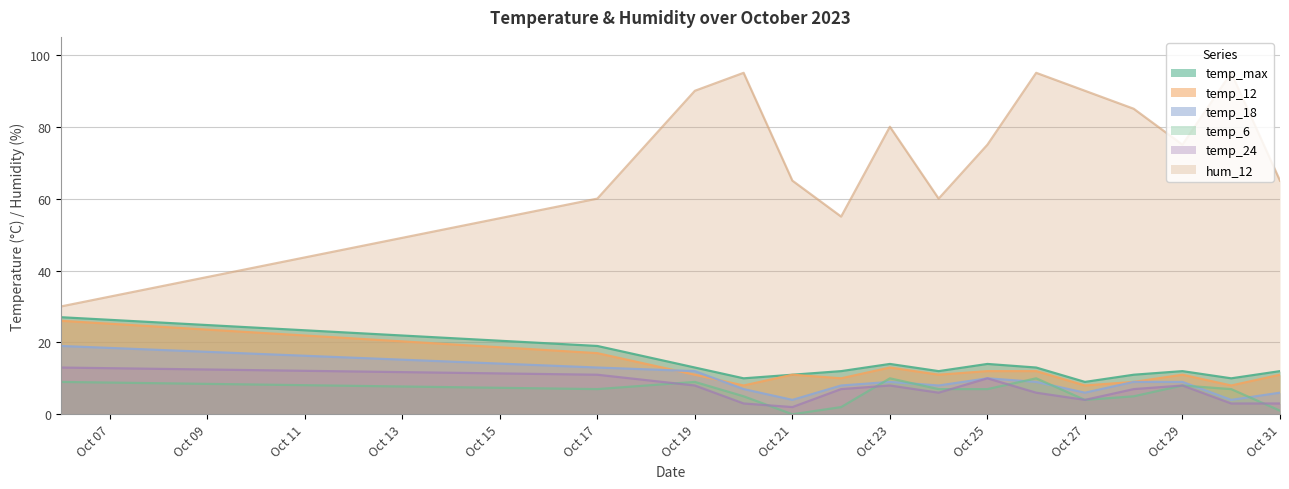

Which series has the widest spread of values?

hum_12